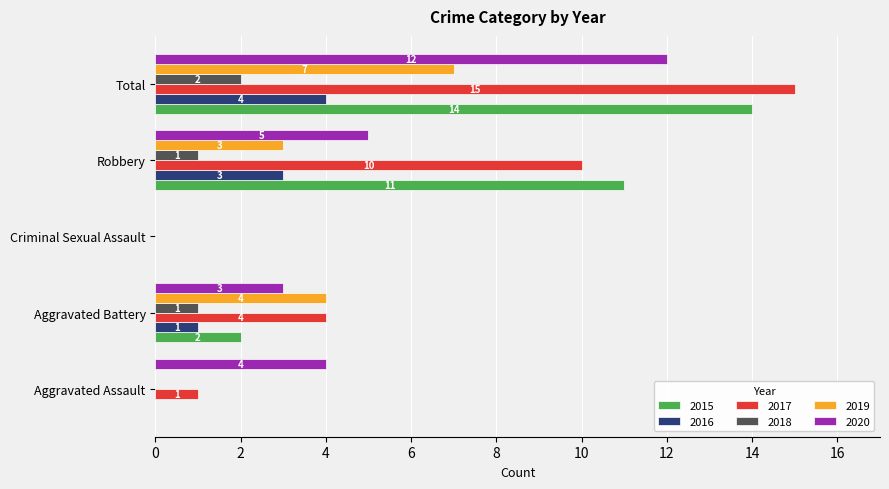

How many positive values does the 2020 series have?

4